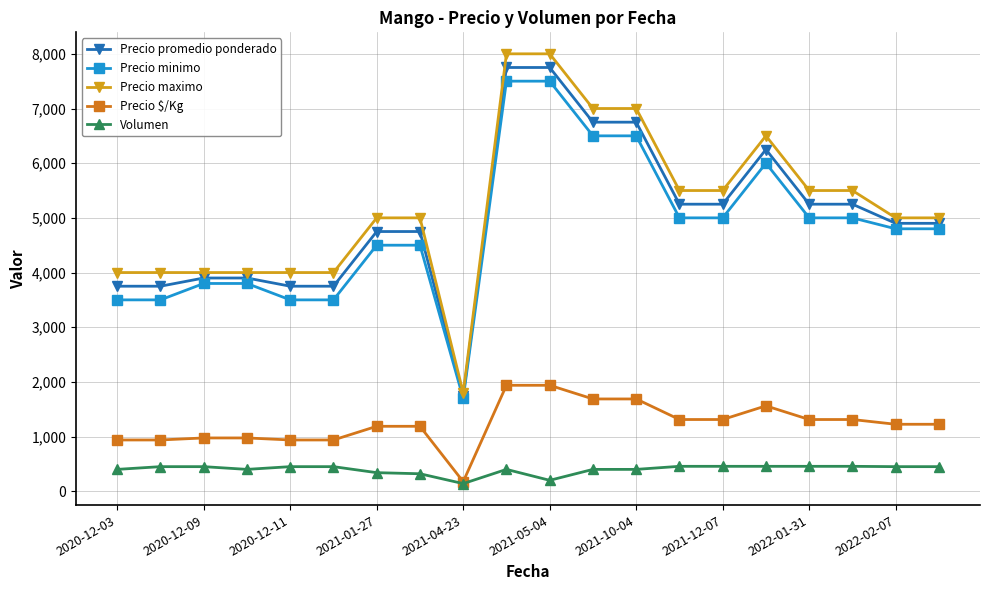

True or false: Precio promedio ponderado and Volumen cross at least once.

False